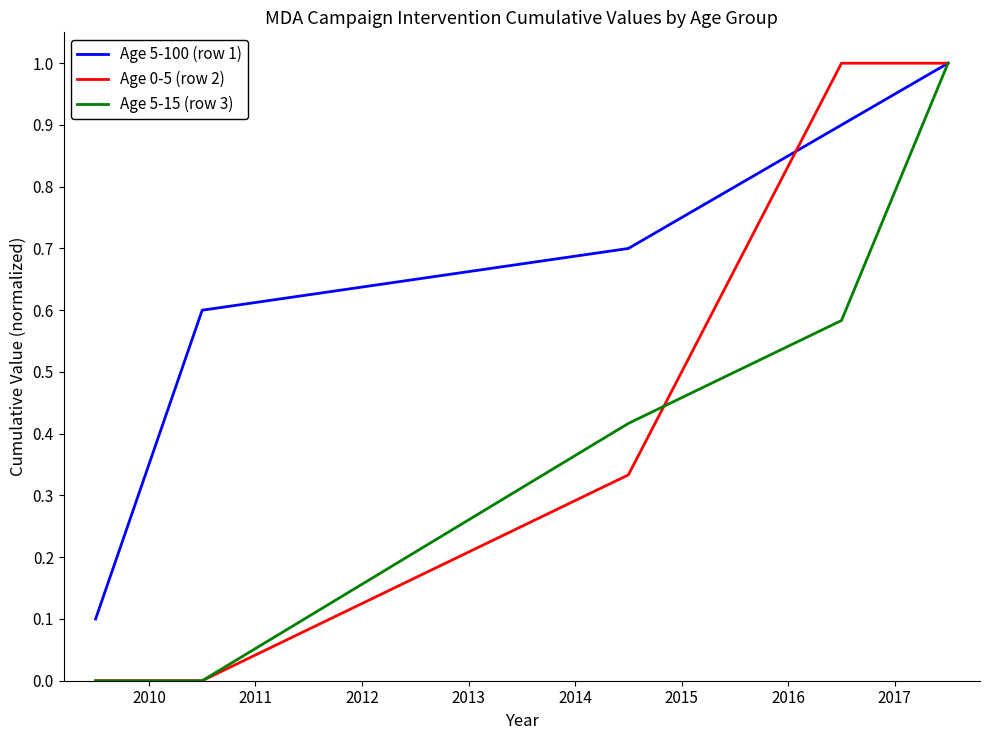

Rank the series by their average value, from highest to lowest.

Age 5-100 (row 1), Age 0-5 (row 2), Age 5-15 (row 3)